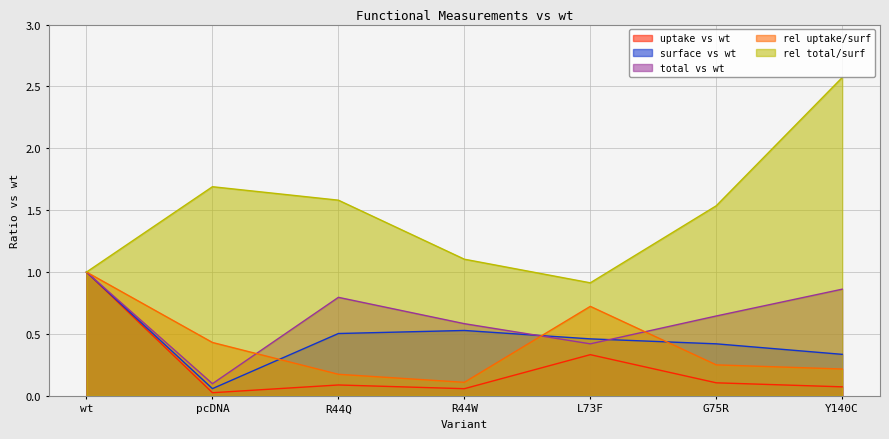

How many interior local valleys does the rel total/surf series have?

1